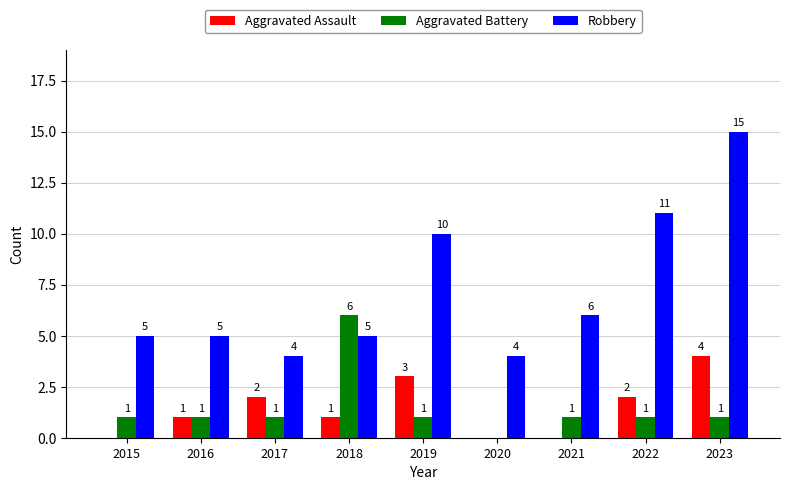

Which series changed the most between 2018 and 2020?

Aggravated Battery